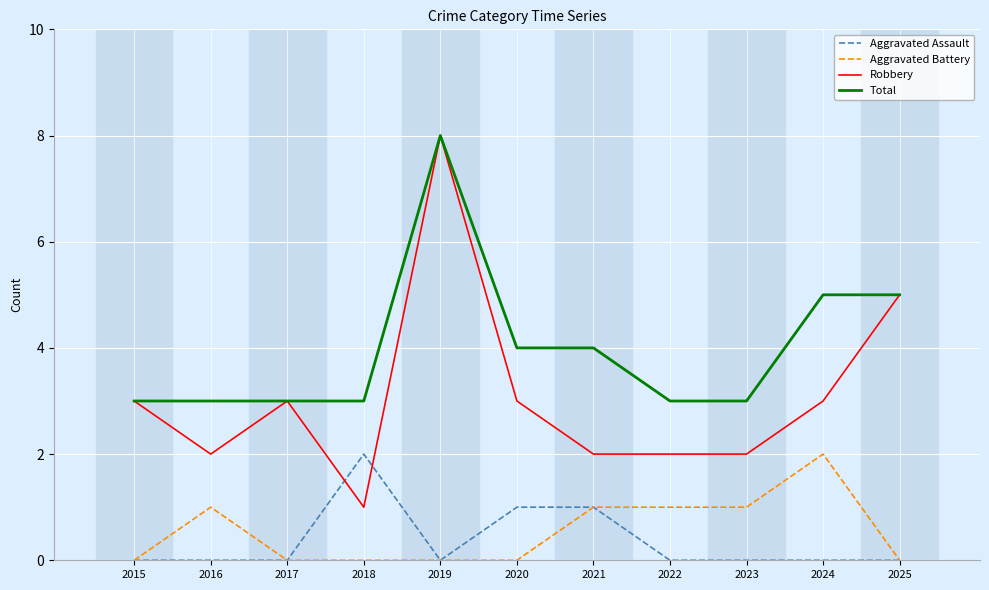

Is it true that Aggravated Assault equals 1 at 2024?

False